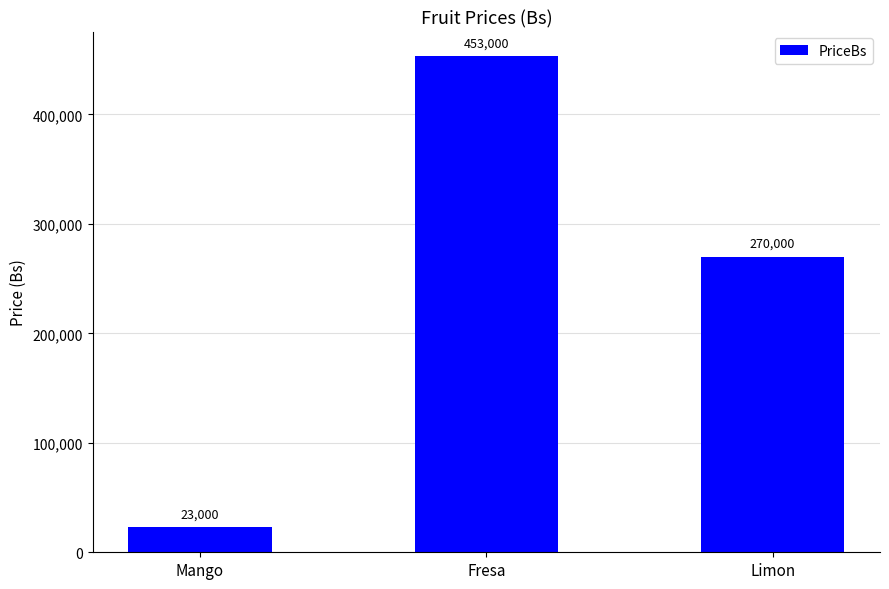

Which label corresponds to the smallest value in the chart?

Mango